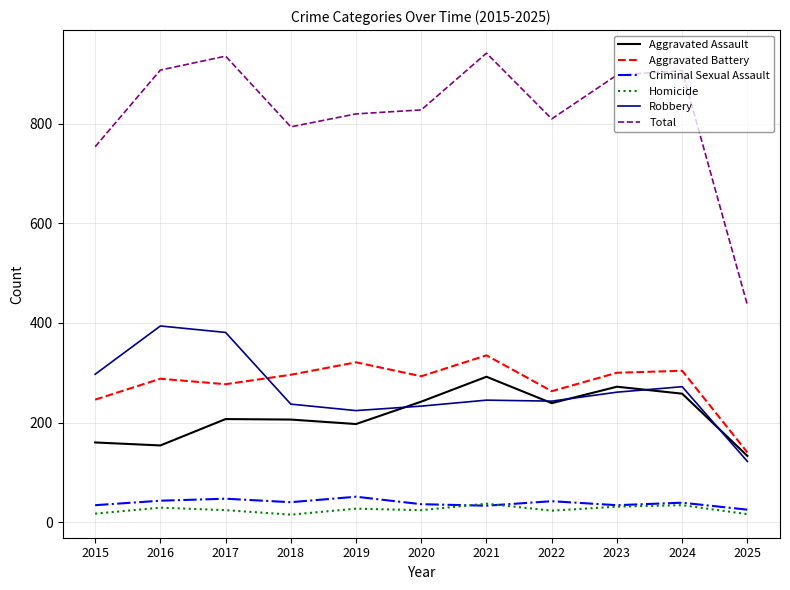

Is it true that Robbery equals 261 at 2023?

True